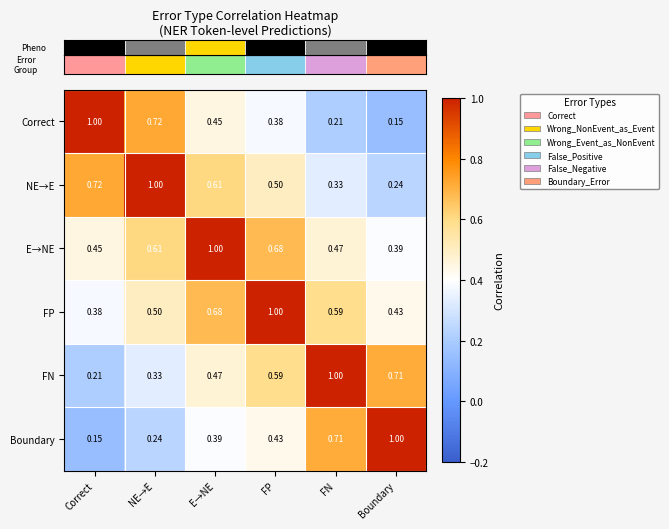

What is the total value across all series at FN?

3.3